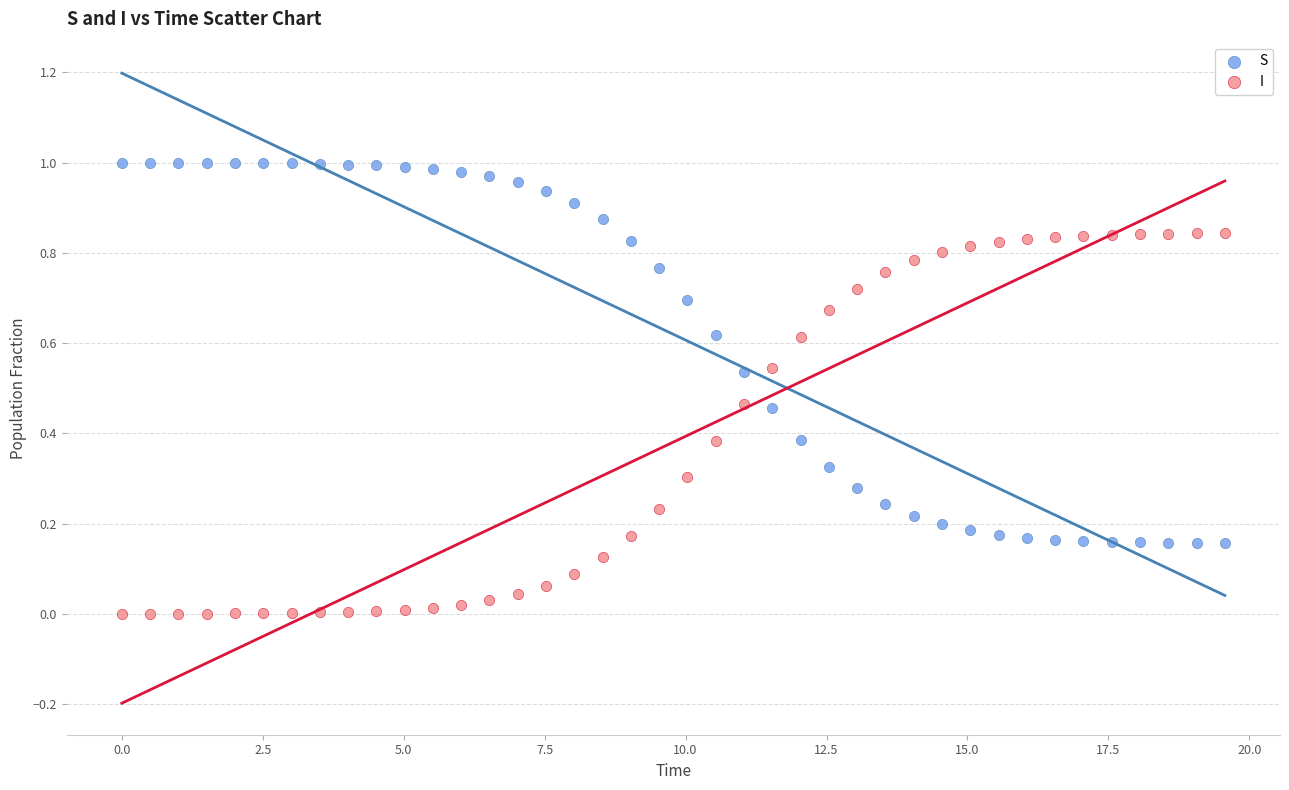

Which series reaches the minimum Y coordinate?

I